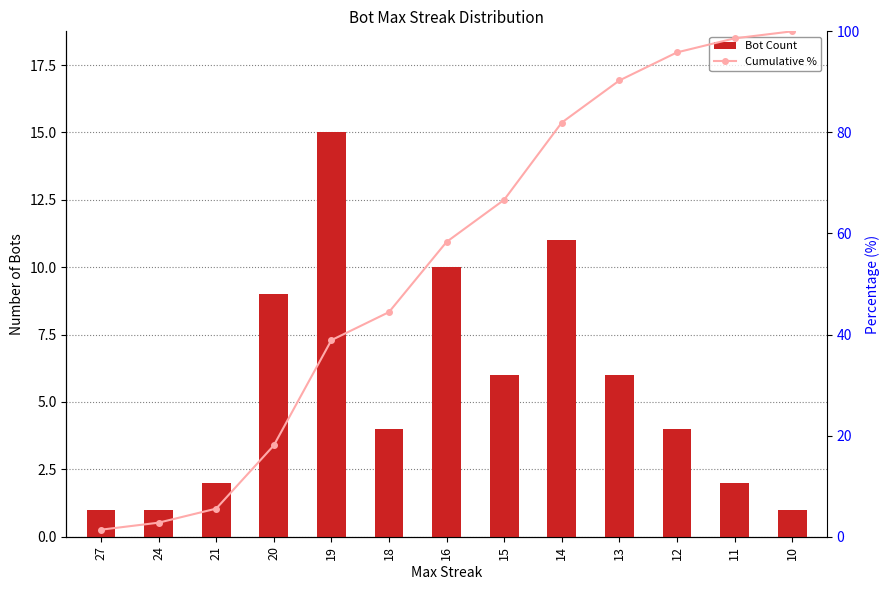

Count the number of categories in the chart.

13